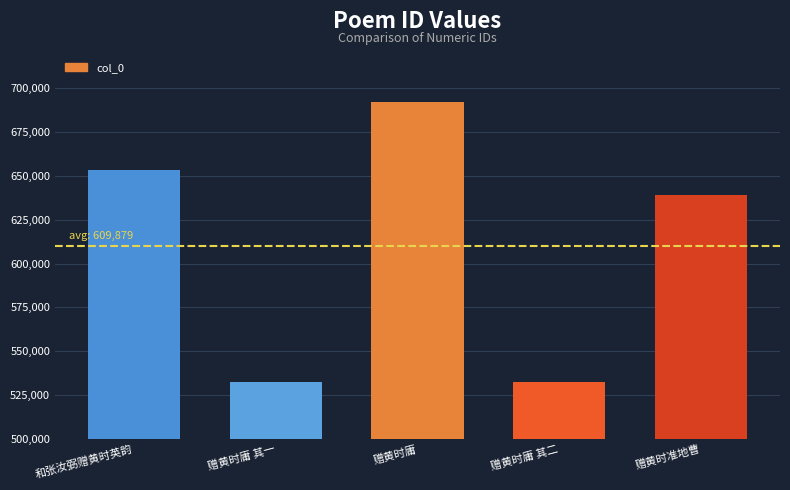

Where does the data first go above 639011?

和张汝弼赠黄时英韵